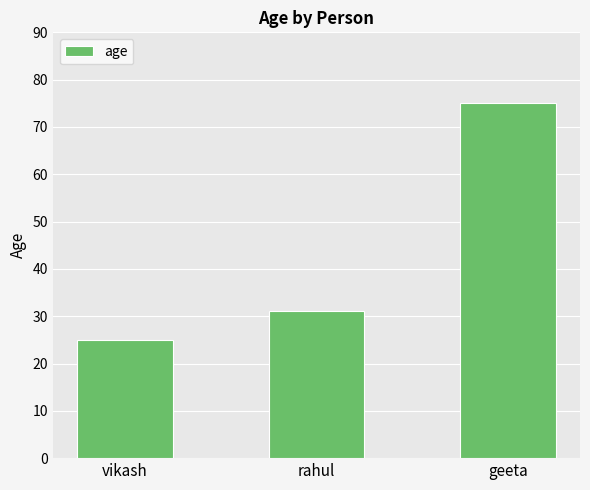

Which has a higher value, rahul or geeta?

geeta